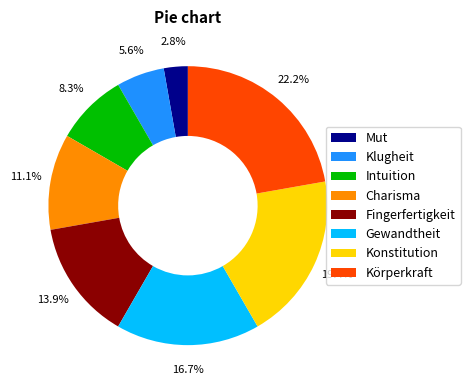

Which category has the smallest portion of the pie?

Mut